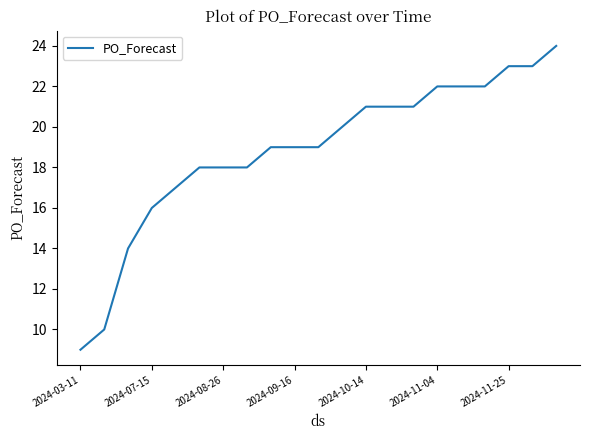

What is the greatest value displayed?

24